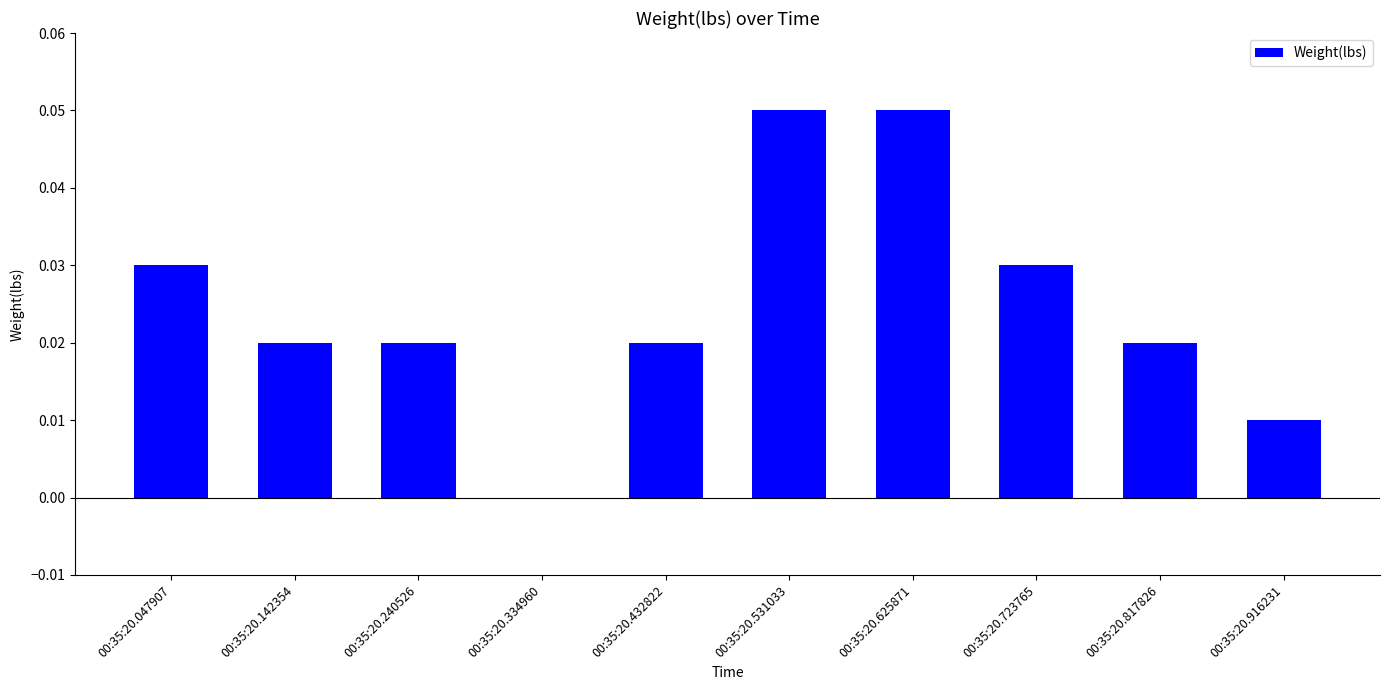

True or false: the data shows 0.0 at 00:35:20.916231.

True